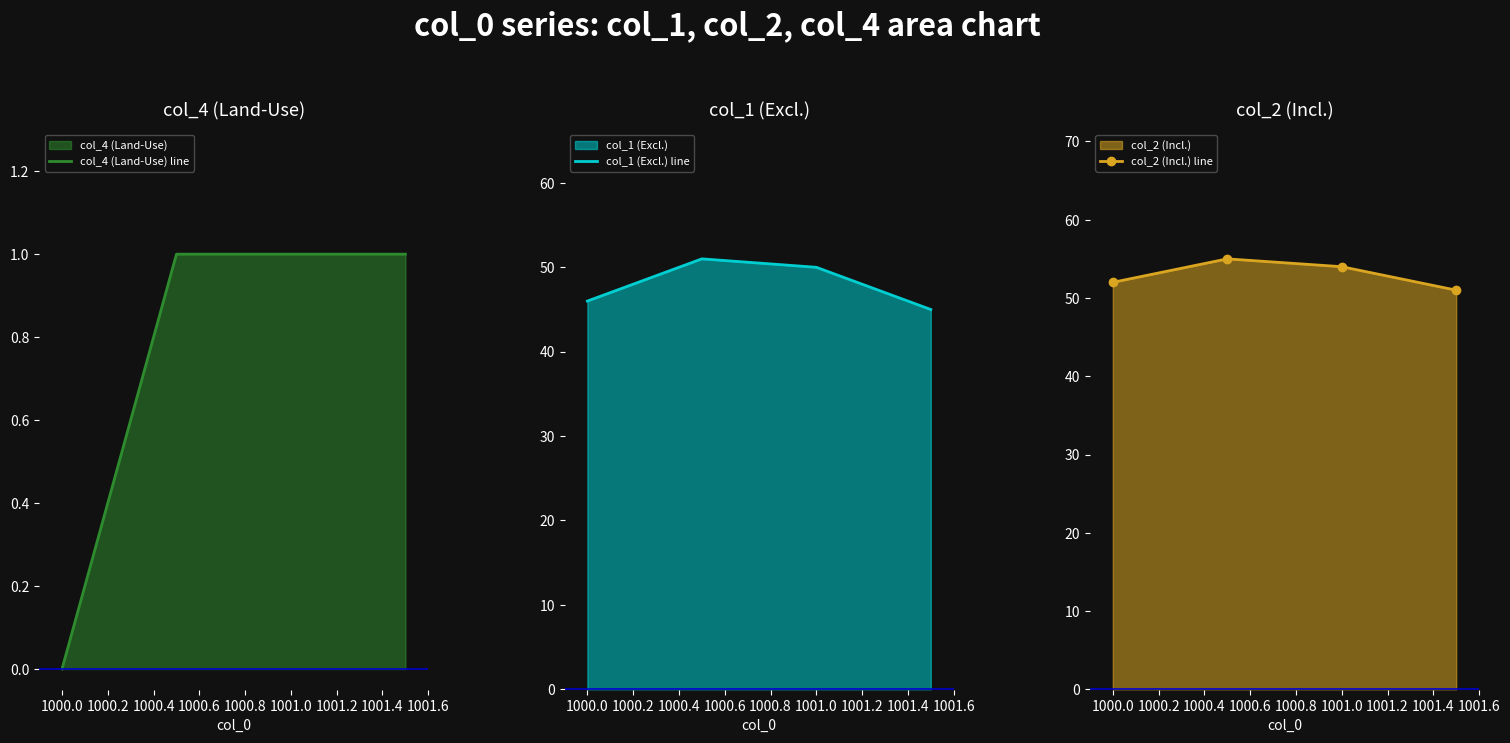

The col_4 (Land-Use) line series shows 2 at 1001.0. True or false?

False